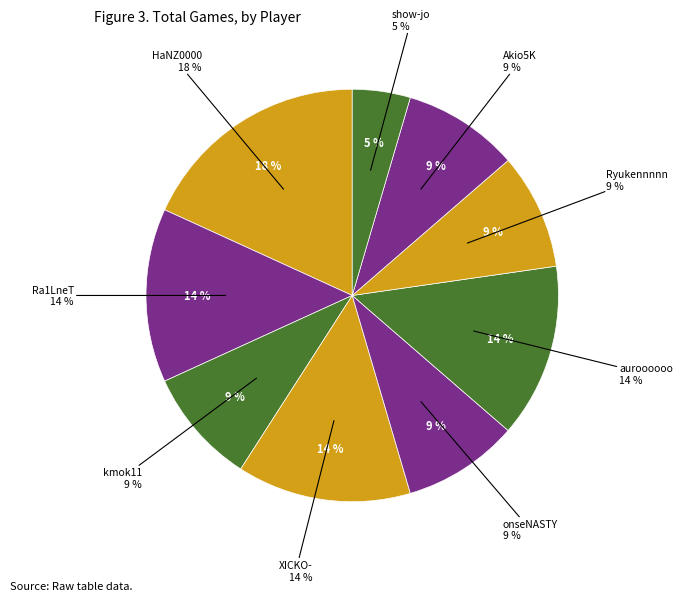

True or false: show-jo accounts for 1% of the total.

False